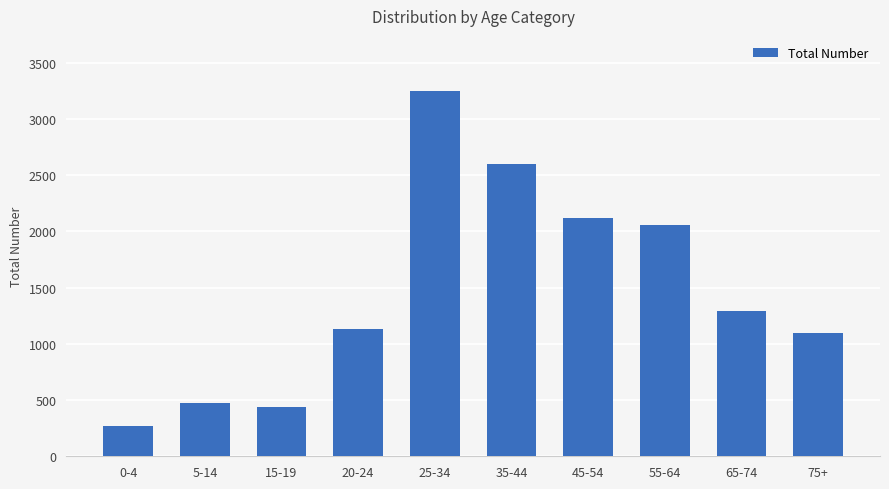

What is the label of the 6th bar from the left?

35-44